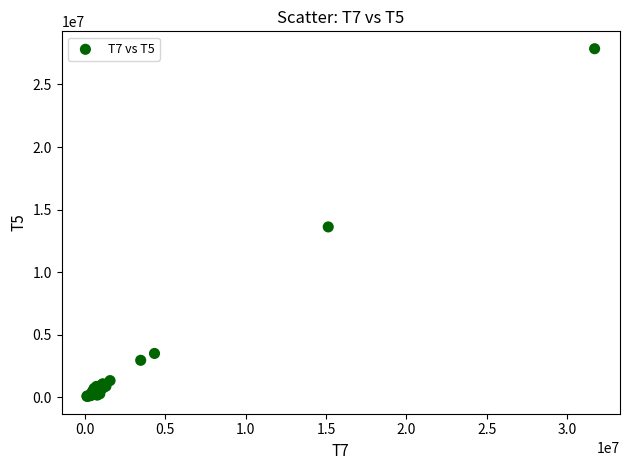

What Y value in the scatter plot is closest to 13963654?

13613284.9